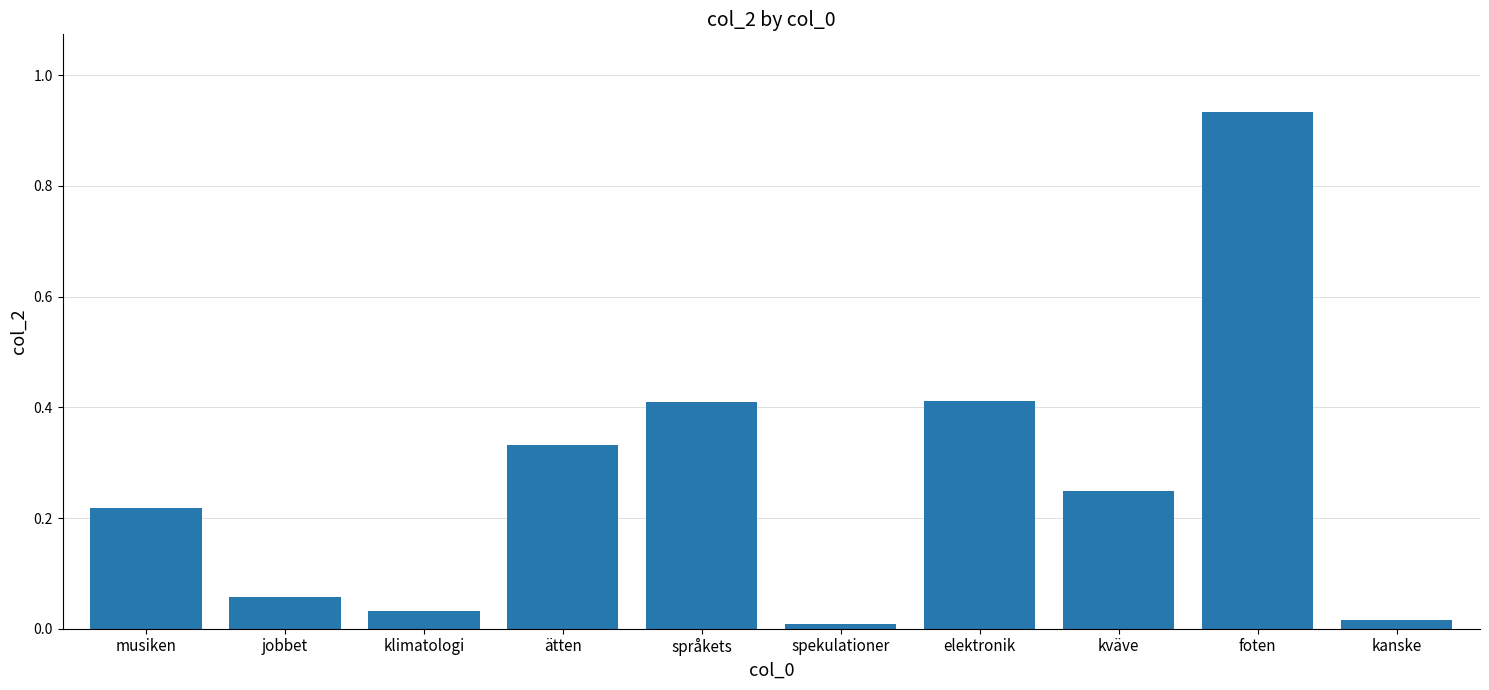

Between kanske and elektronik, which is larger?

elektronik